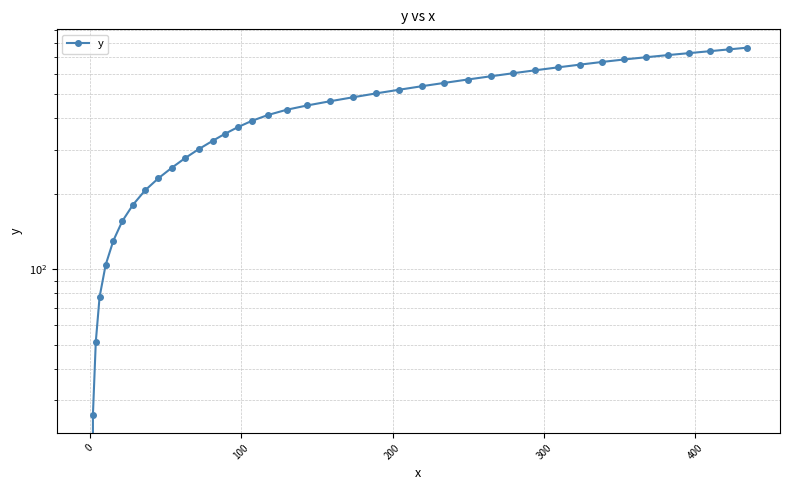

How many lines are shown in the chart?

1